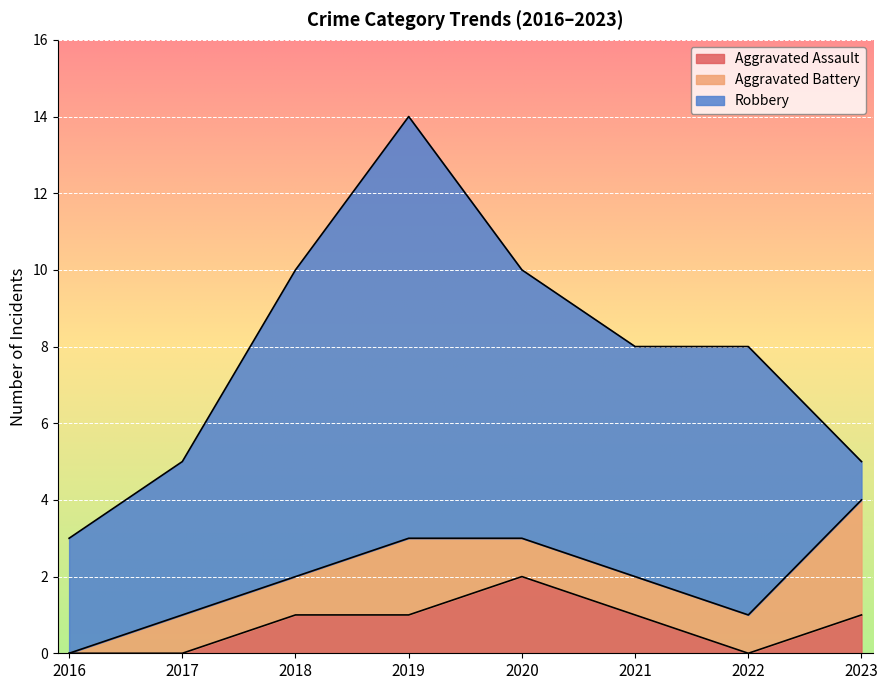

Where is Robbery nearest to the value 6?

2021